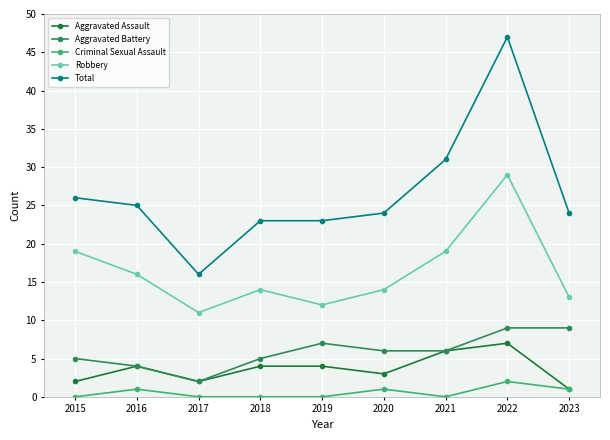

Which series has the widest spread of values?

Total